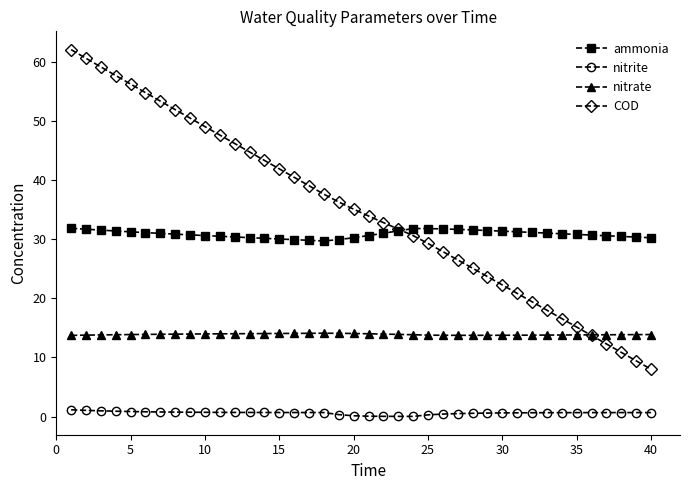

After their last crossing, which series has the higher values: ammonia or COD?

ammonia